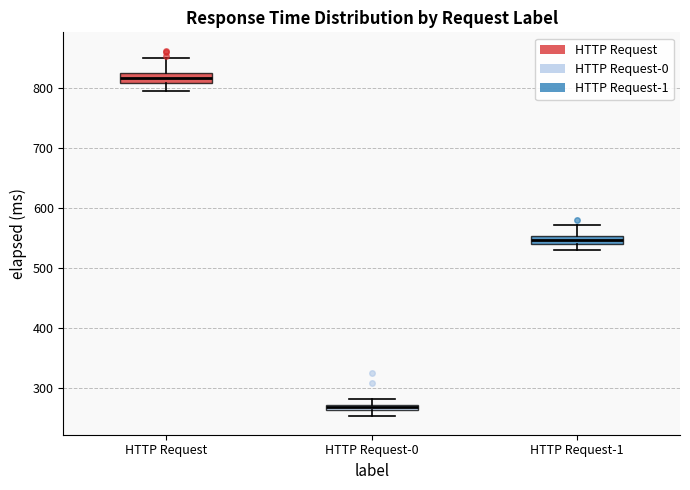

Where does the upper whisker of the box for HTTP Request end on the y-axis? The values are not printed on the chart, so give them approximately, as read against the axis.

850